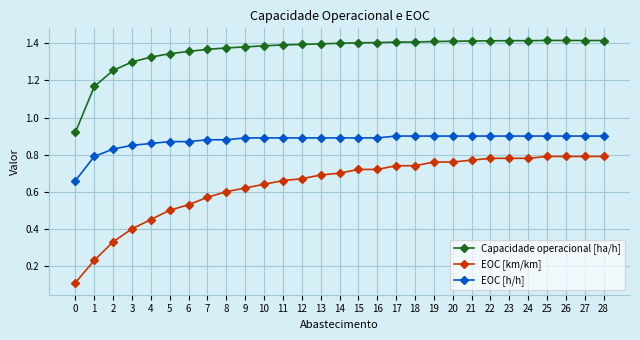

Rank the series by their average value, from lowest to highest.

EOC [km/km], EOC [h/h], Capacidade operacional [ha/h]